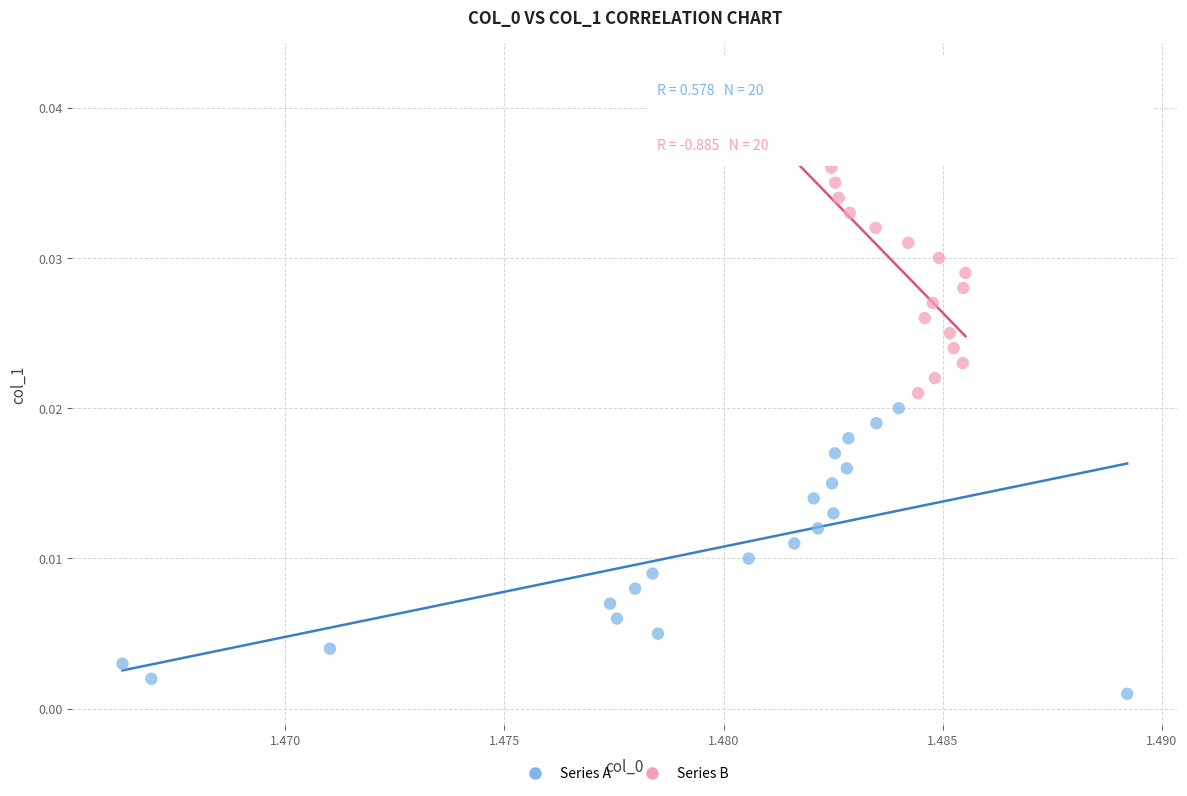

Which series reaches the maximum Y coordinate?

Series B